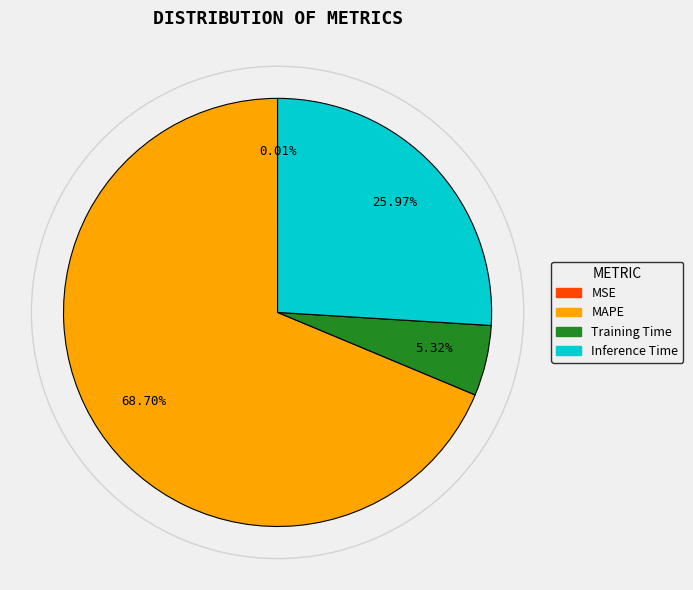

True or false: Training Time accounts for 1% of the total.

False